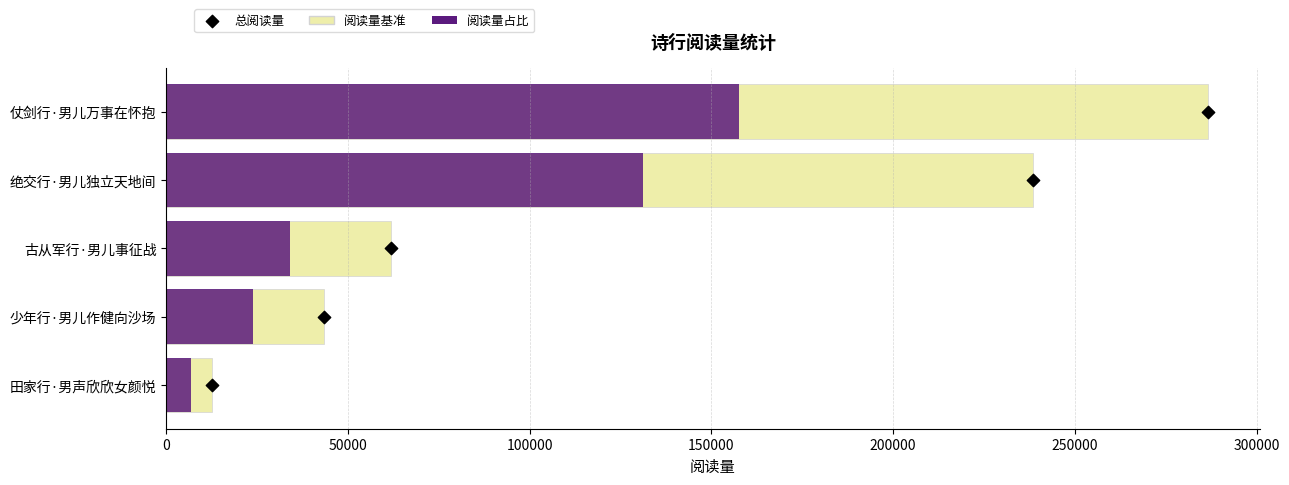

At how many categories does at least one series exceed 248252?

1